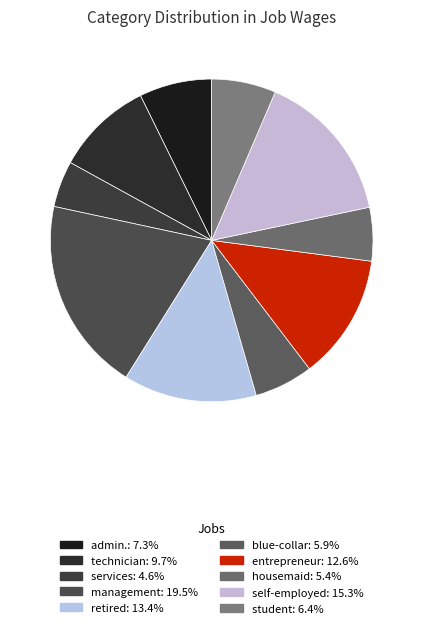

Is it true that entrepreneur is 1% of the pie?

False